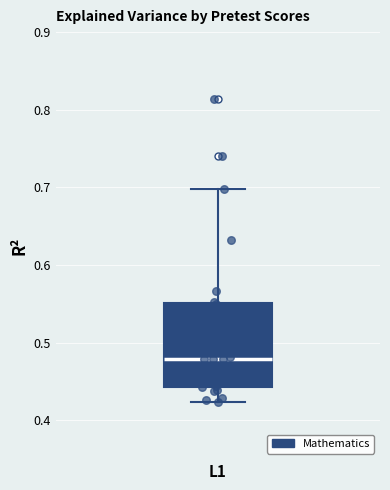

Read this box plot against the y-axis: the position of the median line, the range covered by the box, and the ends of both whiskers. The values are not printed on the chart, so give them approximately, as read against the axis.

median 0.48, box 0.44 to 0.55, whiskers 0.42 to 0.70